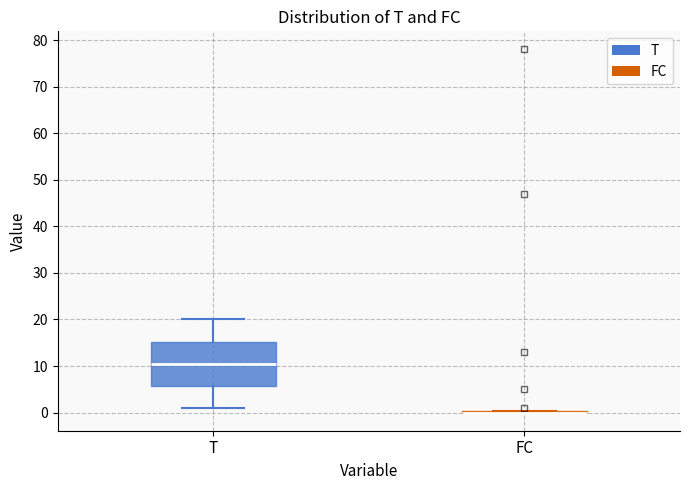

Reading left to right, transcribe this box plot: for each box, give where its median line is, the range the box spans, and where its two whiskers end, as read against the y-axis. The values are not printed on the chart, so give them approximately, as read against the axis.

T: median 11, box 6 to 15, whiskers 1 to 20
FC: box collapsed to a line at 0, whiskers 0 to 0